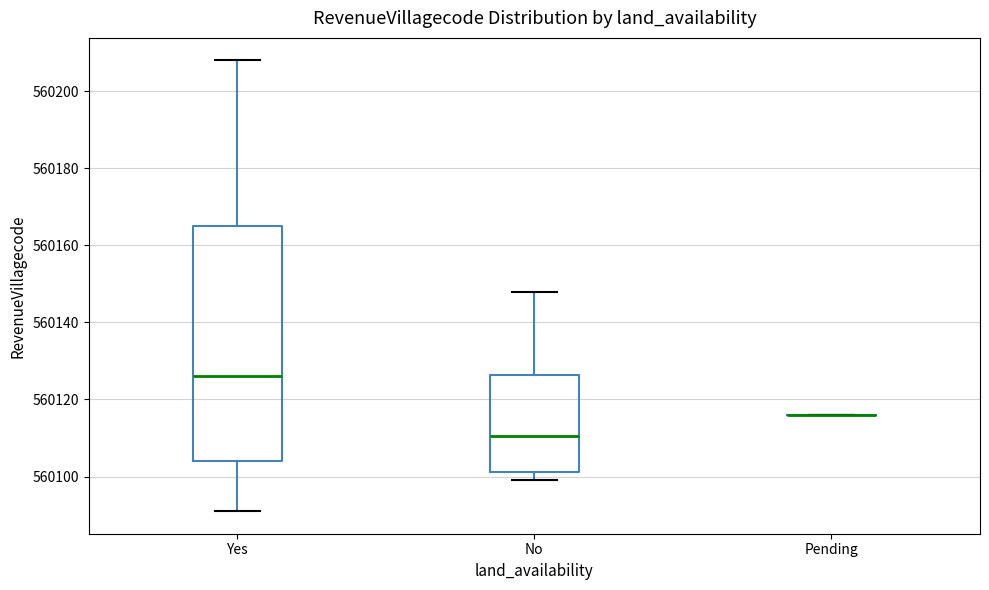

Where does the lower whisker of the box for Yes end on the y-axis? The values are not printed on the chart, so give them approximately, as read against the axis.

560092